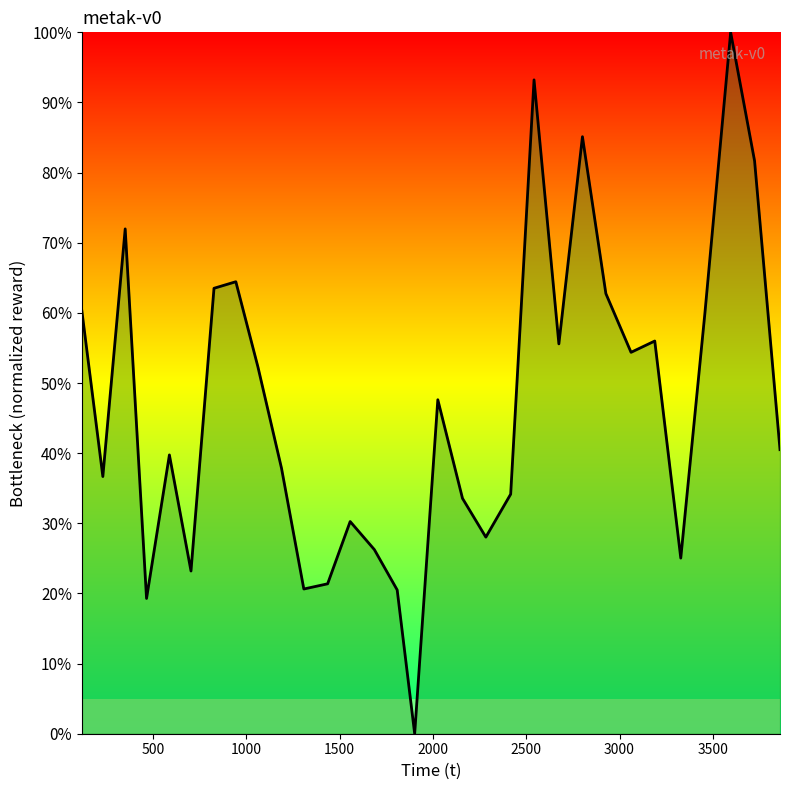

What is the greatest value displayed?

100.0